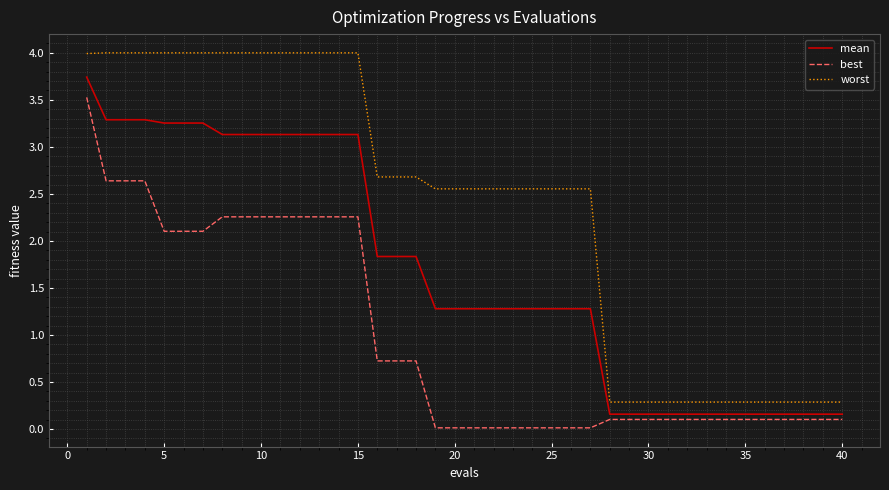

What is the difference between the maximum and minimum values in the worst series?

3.7